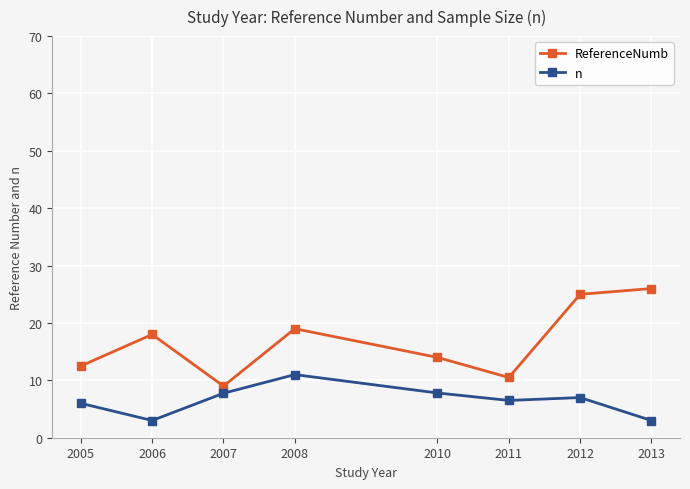

Reading left to right, list all the values displayed in this chart.

ReferenceNumb: 2005=12.5	2006=18.0	2007=9.0	2008=19.0	2010=14.0	2011=10.5	2012=25.0	2013=26.0
n: 2005=6.0	2006=3.0	2007=7.8	2008=11.0	2010=7.8	2011=6.5	2012=7.0	2013=3.0